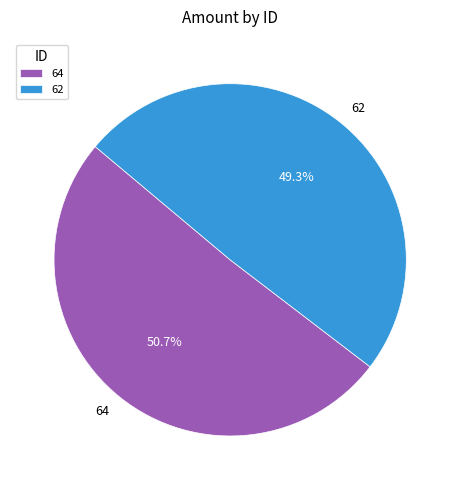

Which slice is the largest?

64